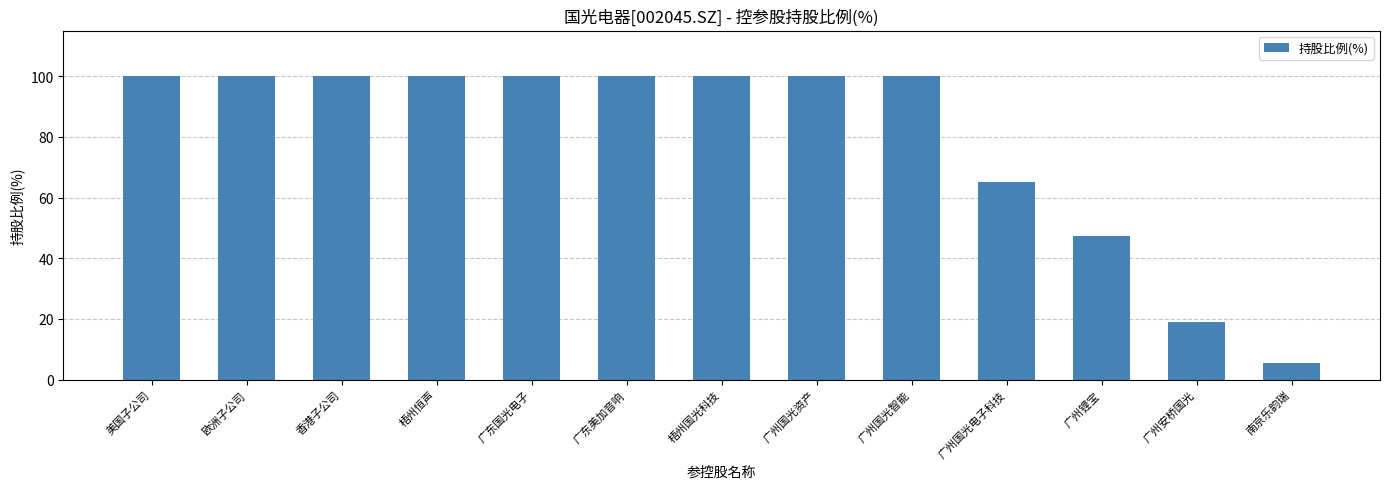

What is the difference between the maximum and second lowest values?

81.0